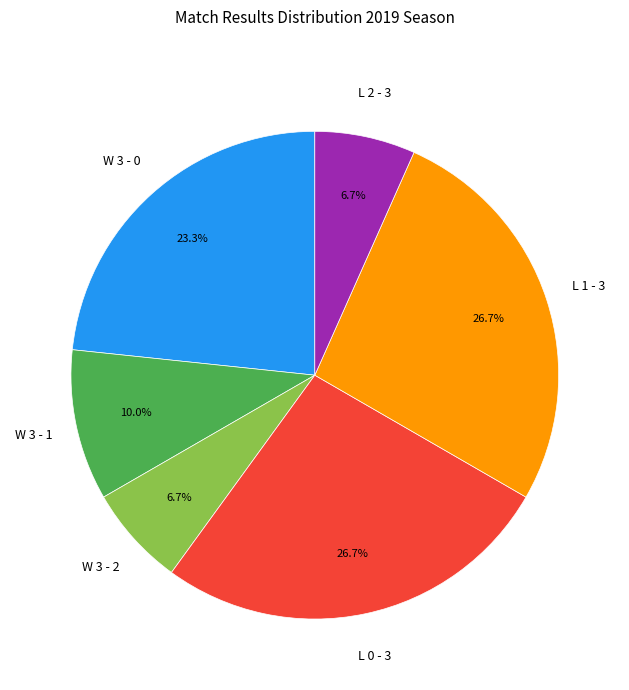

Is there a majority slice in this chart?

No